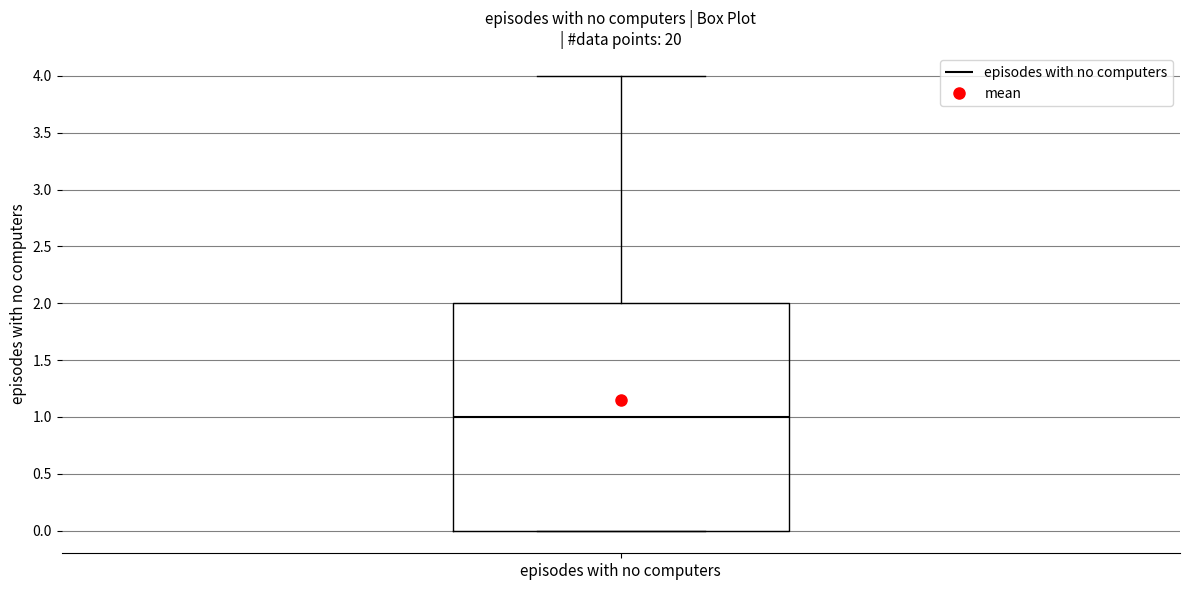

Transcribe this box plot: give where the median line is, the range the box spans, and where the two whiskers end, as read against the y-axis. The values are not printed on the chart, so give them approximately, as read against the axis.

median 1, box 0 to 2, whiskers 0 to 4